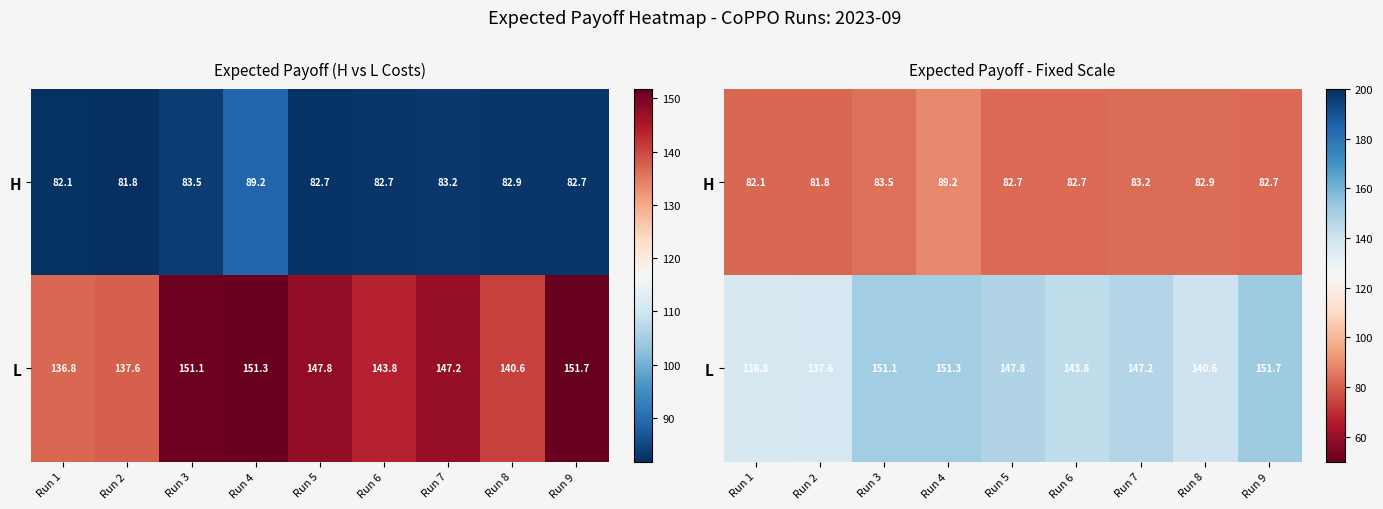

What value does the H series have at Run 3?

83.5